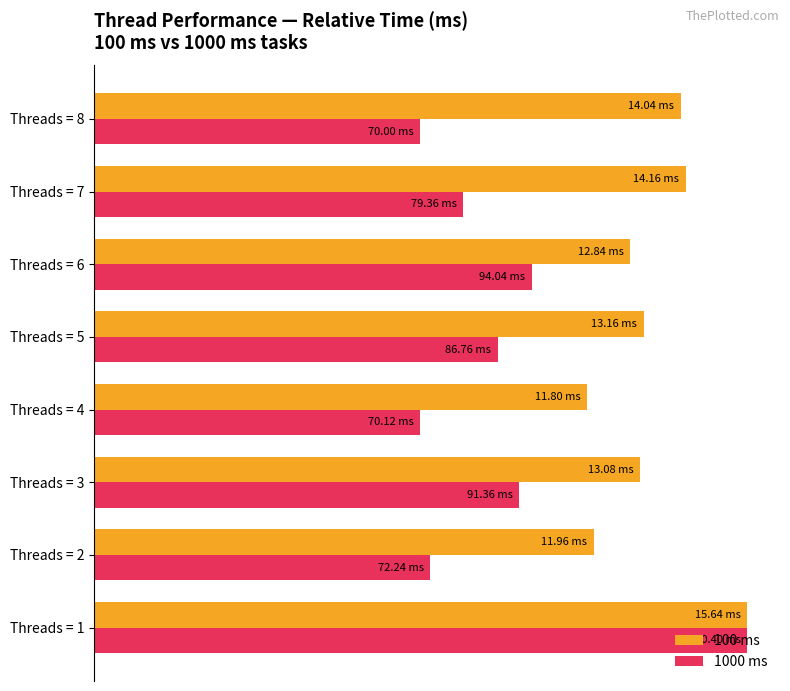

Rank the series by their average value, from highest to lowest.

100 ms, 1000 ms